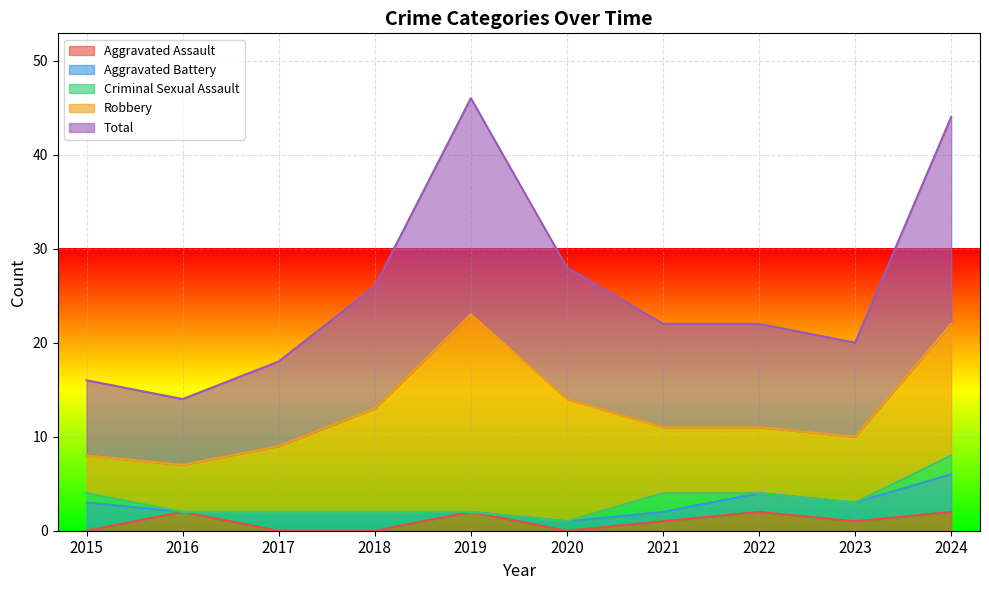

What is the average value of the Aggravated Battery series?

2